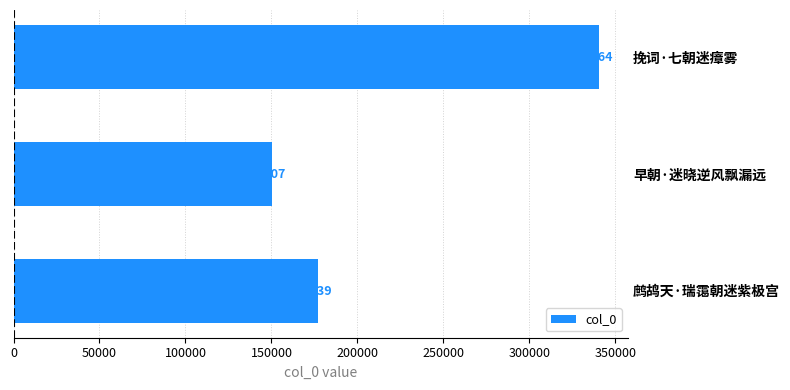

Reading top to bottom, extract all data points from this chart.

340364	150507	177239